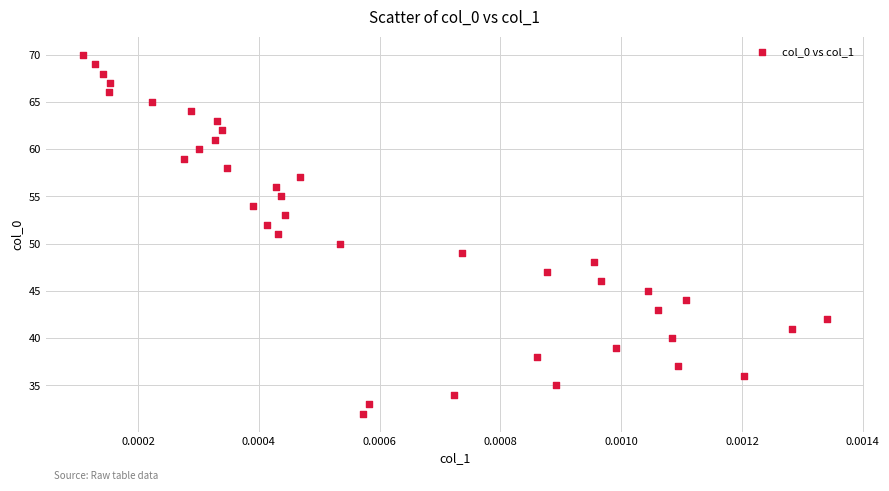

What is the range of Y values (max minus min)?

38